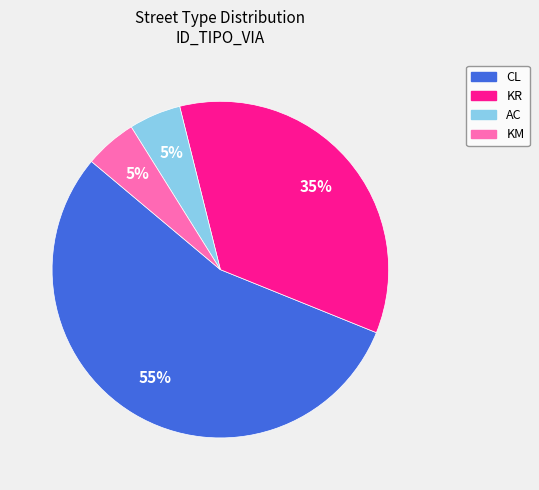

What percentage is the KM slice, to the nearest percent?

5%